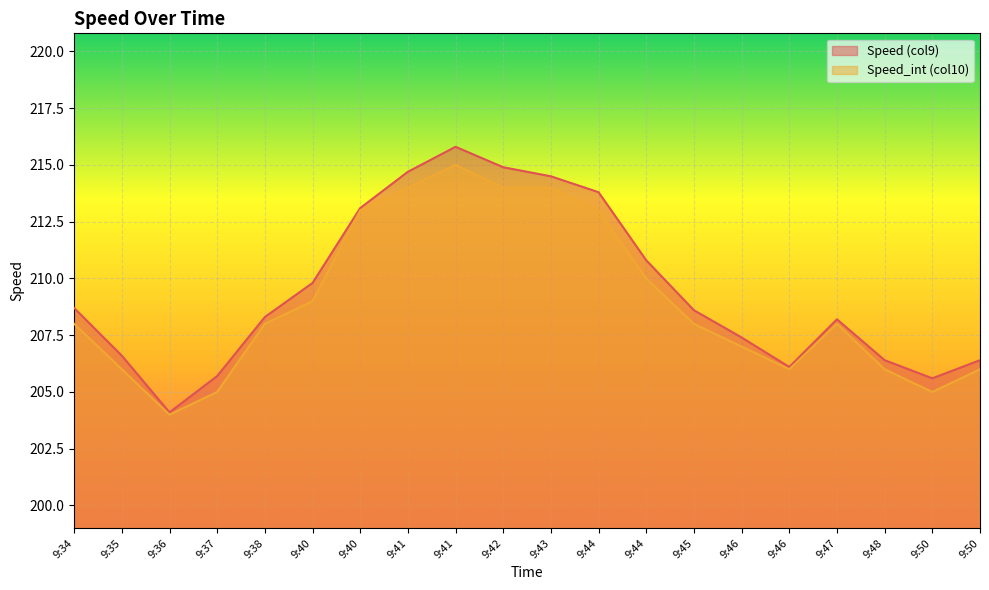

What is the sum of all Speed (col9) values?

4189.5